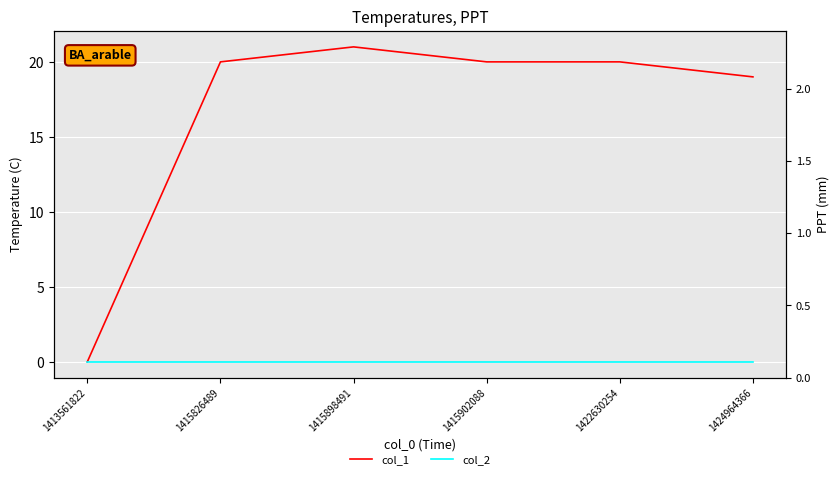

At which label does col_1 first exceed 20?

1415898491